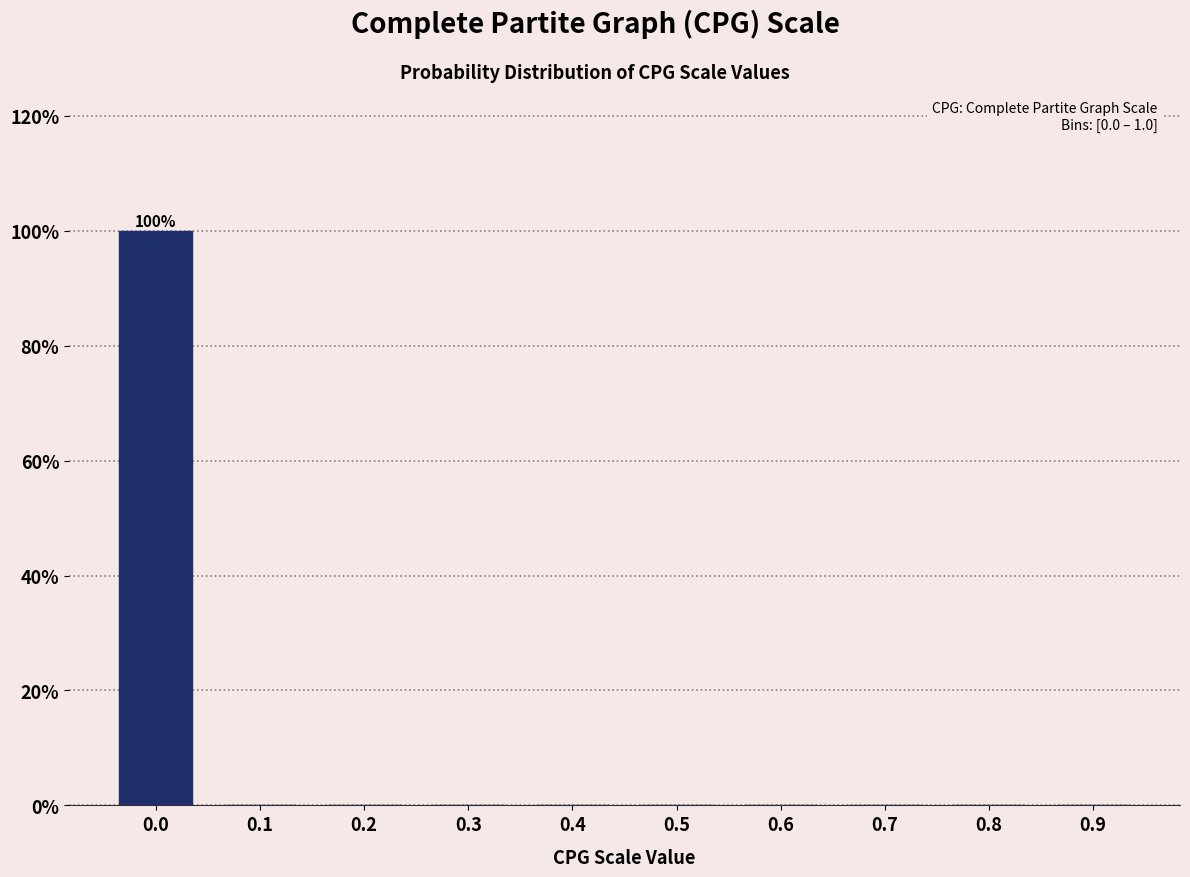

Reading left to right, list all the values displayed in this chart.

0.0=100	0.1=0	0.2=0	0.3=0	0.4=0	0.5=0	0.6=0	0.7=0	0.8=0	0.9=0